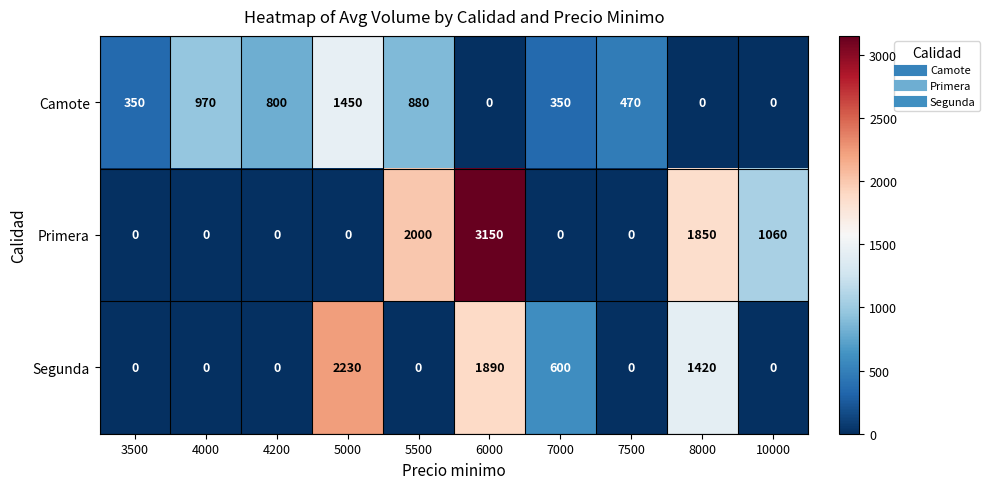

What is the sum of all Segunda values?

6140